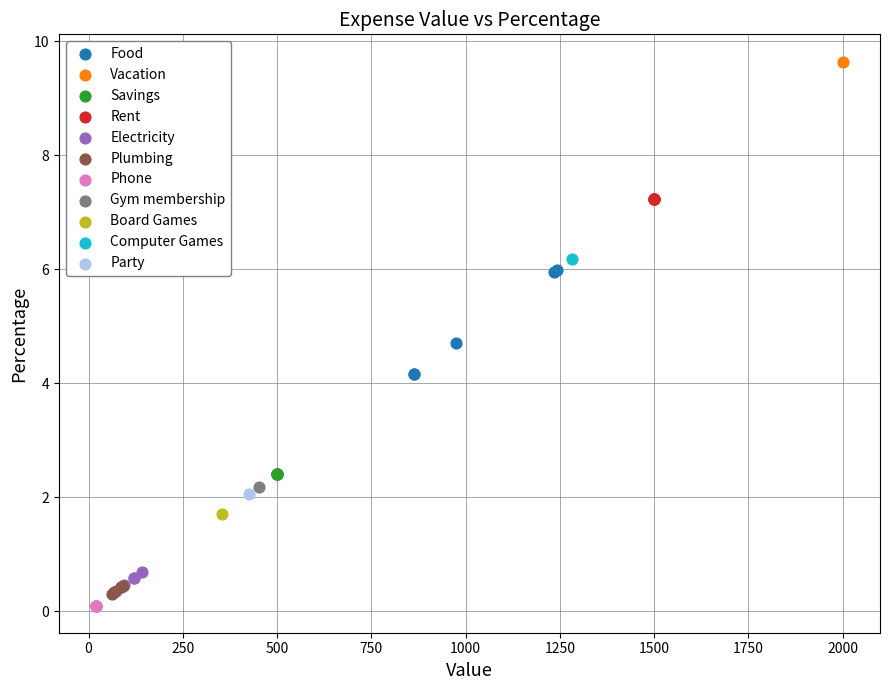

Which series reaches the maximum Y coordinate?

Vacation